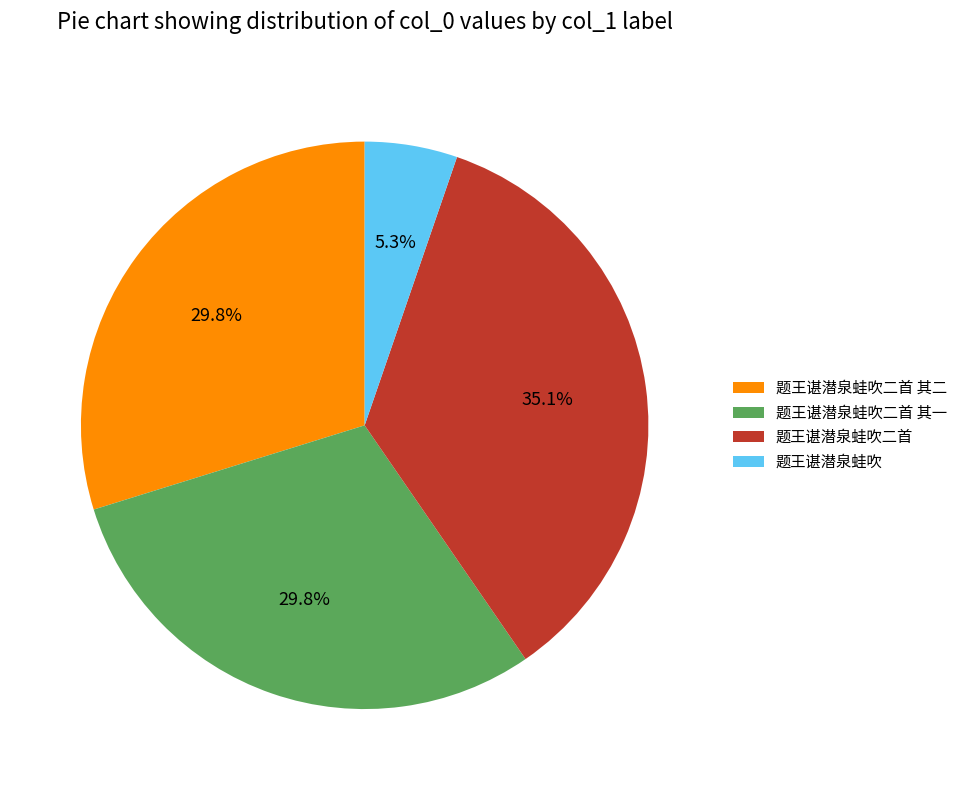

Which slice is the largest?

题王谌潜泉蛙吹二首